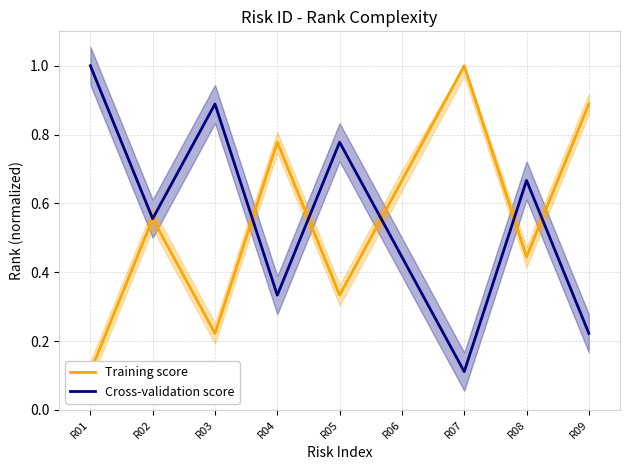

In Training score, how many points are higher than both neighbors (excluding endpoints)?

3